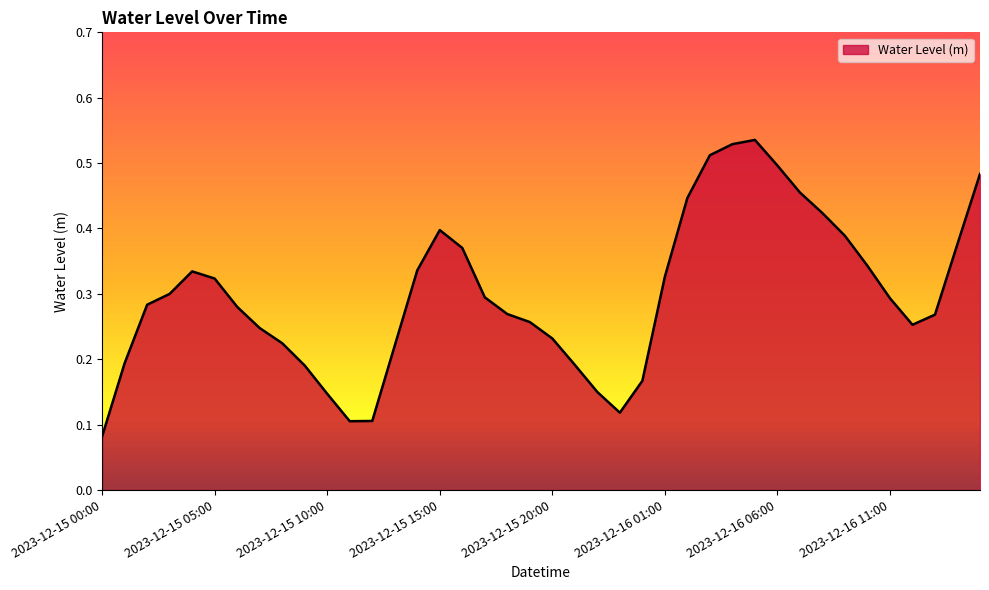

Rank the categories by value from highest to lowest.

2023-12-16 05:00, 2023-12-16 04:00, 2023-12-16 03:00, 2023-12-16 06:00, 2023-12-16 15:00, 2023-12-16 07:00, 2023-12-16 02:00, 2023-12-16 08:00, 2023-12-15 15:00, 2023-12-16 09:00, 2023-12-16 14:00, 2023-12-15 16:00, 2023-12-16 10:00, 2023-12-15 14:00, 2023-12-15 04:00, 2023-12-16 01:00, 2023-12-15 05:00, 2023-12-15 03:00, 2023-12-15 17:00, 2023-12-16 11:00, 2023-12-15 02:00, 2023-12-15 06:00, 2023-12-15 18:00, 2023-12-16 13:00, 2023-12-15 19:00, 2023-12-16 12:00, 2023-12-15 07:00, 2023-12-15 20:00, 2023-12-15 08:00, 2023-12-15 13:00, 2023-12-15 01:00, 2023-12-15 21:00, 2023-12-15 09:00, 2023-12-16 00:00, 2023-12-15 22:00, 2023-12-15 10:00, 2023-12-15 23:00, 2023-12-15 12:00, 2023-12-15 11:00, 2023-12-15 00:00